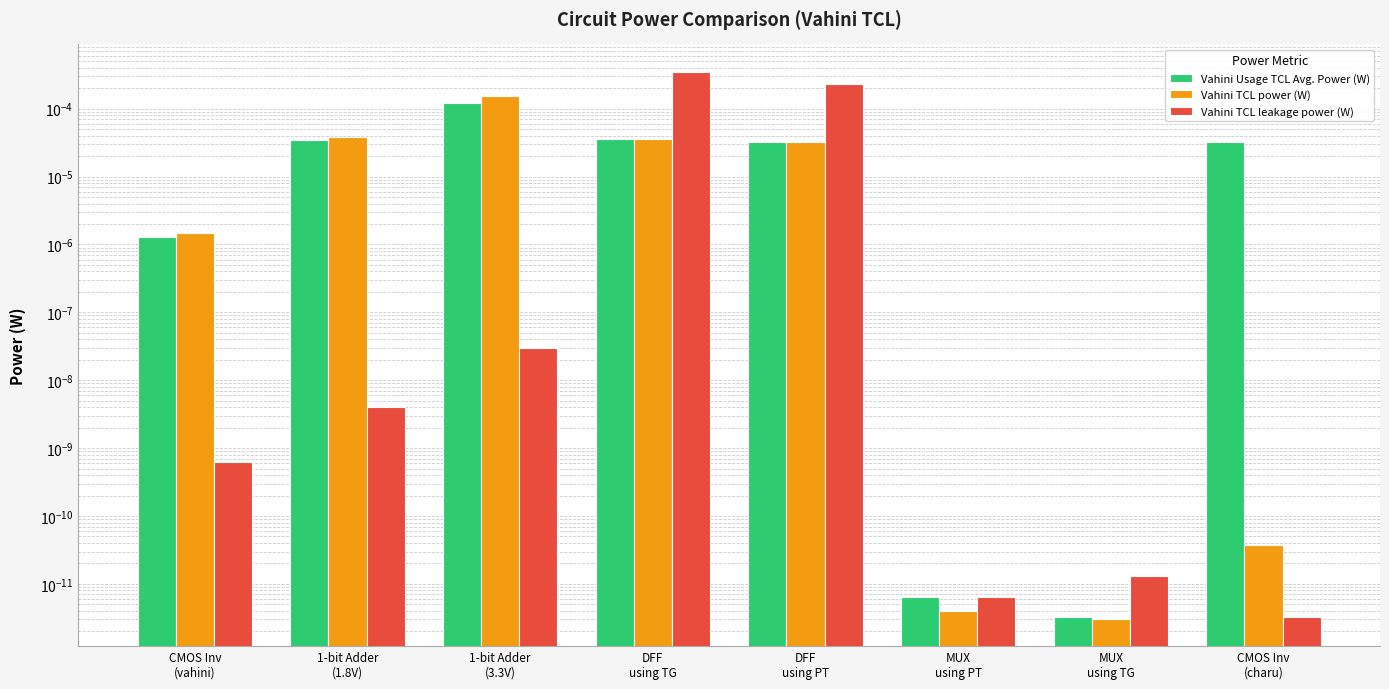

The Vahini TCL leakage power (W) series shows 0.0 at DFF
using TG. True or false?

False